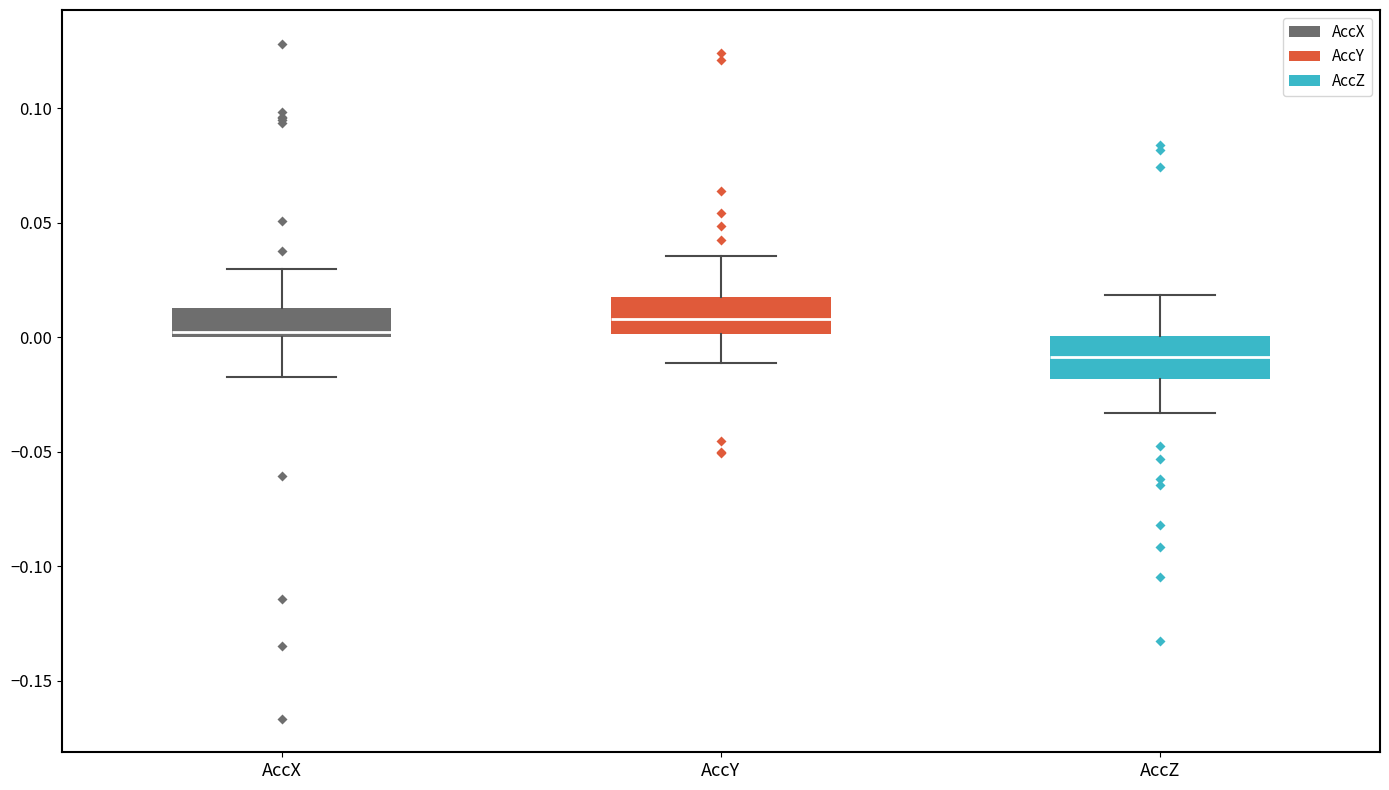

Which box's median line is the lowest?

AccZ